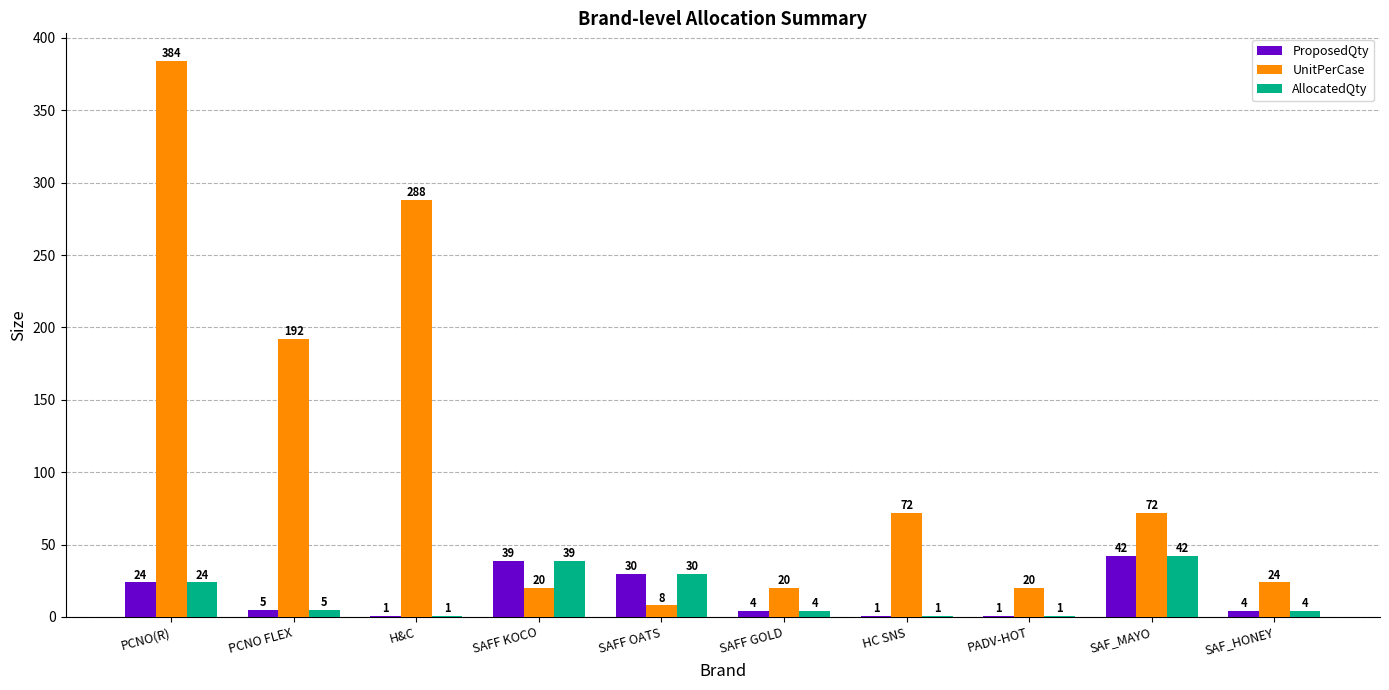

How many distinct data groups are displayed?

3